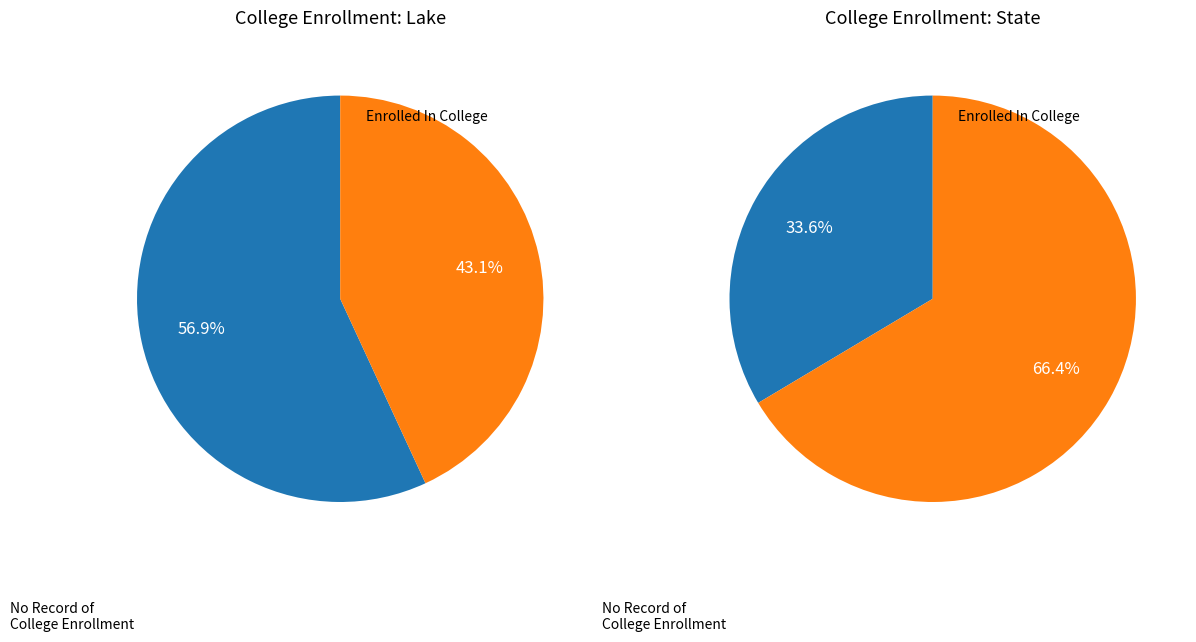

Count the number of slices in the pie.

2